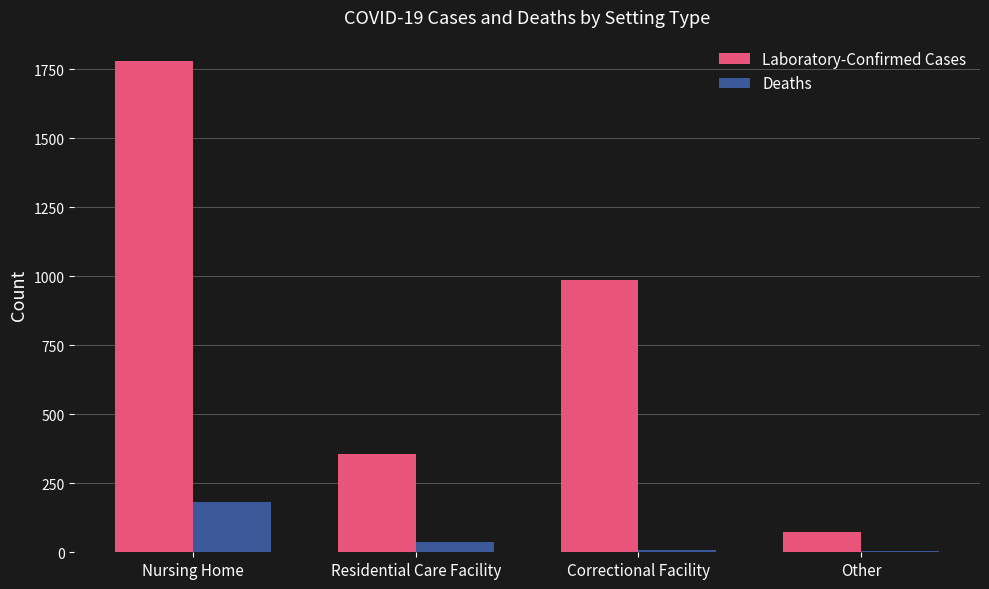

At which label does Deaths reach its peak?

Nursing Home